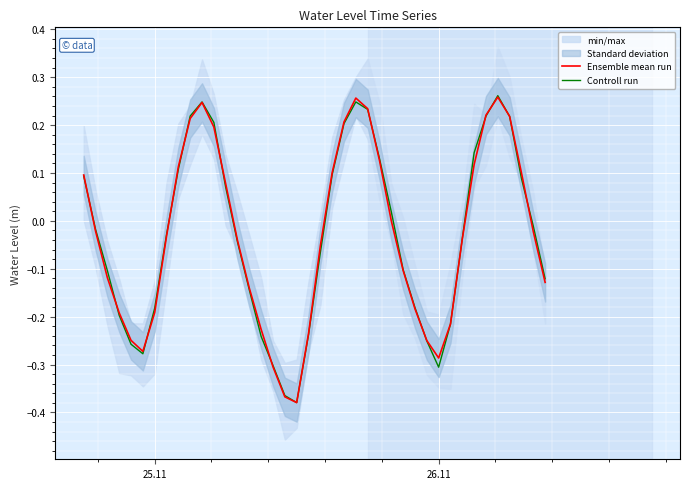

Reading left to right, list all the values displayed in this chart.

Ensemble mean run: 0.1	-0.0	-0.1	-0.2	-0.2	-0.3	-0.2	-0.0	0.1	0.2	0.2	0.2	0.1	-0.0	-0.1	-0.2	-0.3	-0.4	-0.4	-0.2	-0.1	0.1	0.2	0.3	0.2	0.1	-0.0	-0.1	-0.2	-0.2	-0.3	-0.2	-0.0	0.1	0.2	0.3	0.2	0.1	-0.0	-0.1
Controll run: 0.1	-0.0	-0.1	-0.2	-0.3	-0.3	-0.2	-0.0	0.1	0.2	0.2	0.2	0.1	-0.0	-0.1	-0.2	-0.3	-0.4	-0.4	-0.2	-0.1	0.1	0.2	0.2	0.2	0.1	0.0	-0.1	-0.2	-0.3	-0.3	-0.2	-0.0	0.1	0.2	0.3	0.2	0.1	-0.0	-0.1